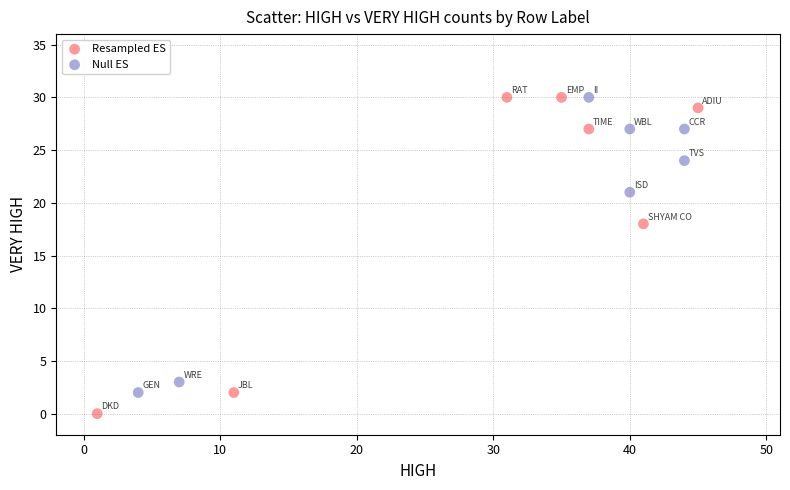

What are all the series names shown in the legend?

Resampled ES, Null ES